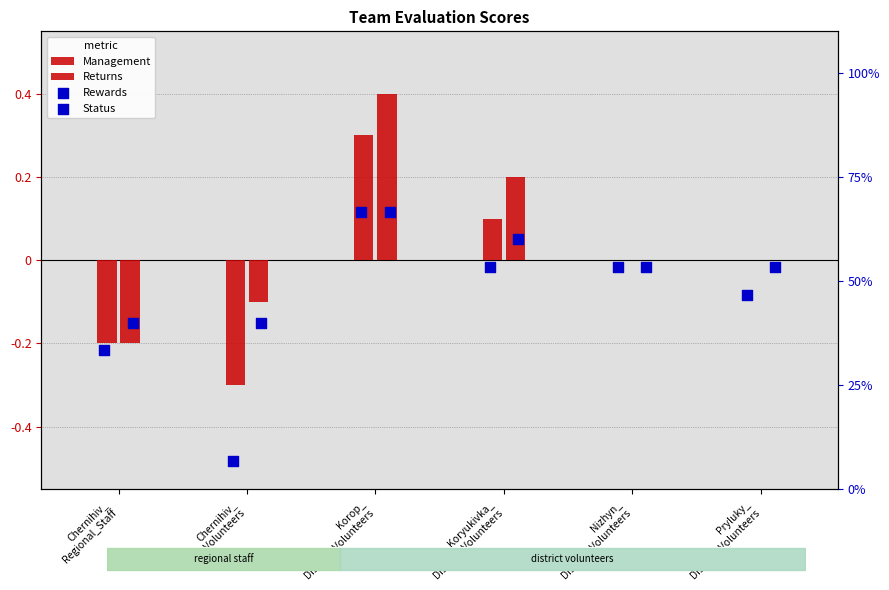

Which series reaches the maximum Y coordinate?

Rewards